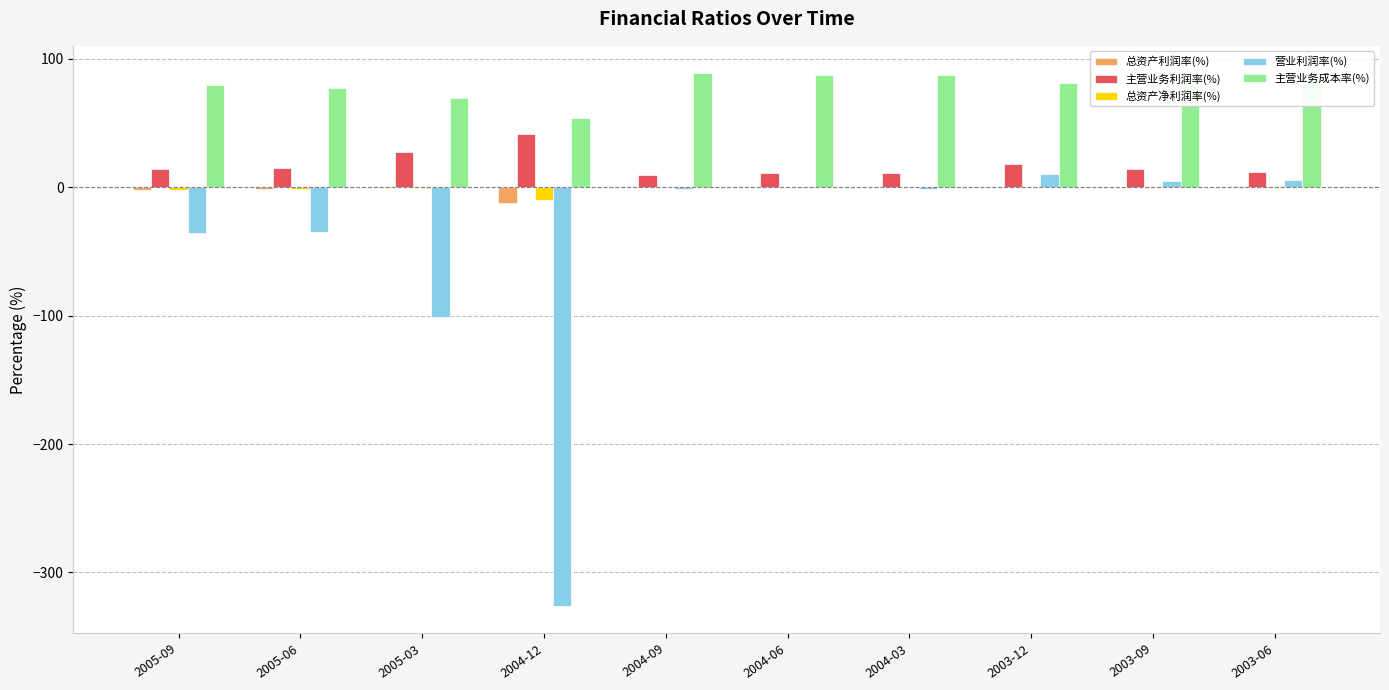

Is the value of 营业利润率(%) at 2003-06 greater than the value of 主营业务利润率(%) at 2003-12?

No